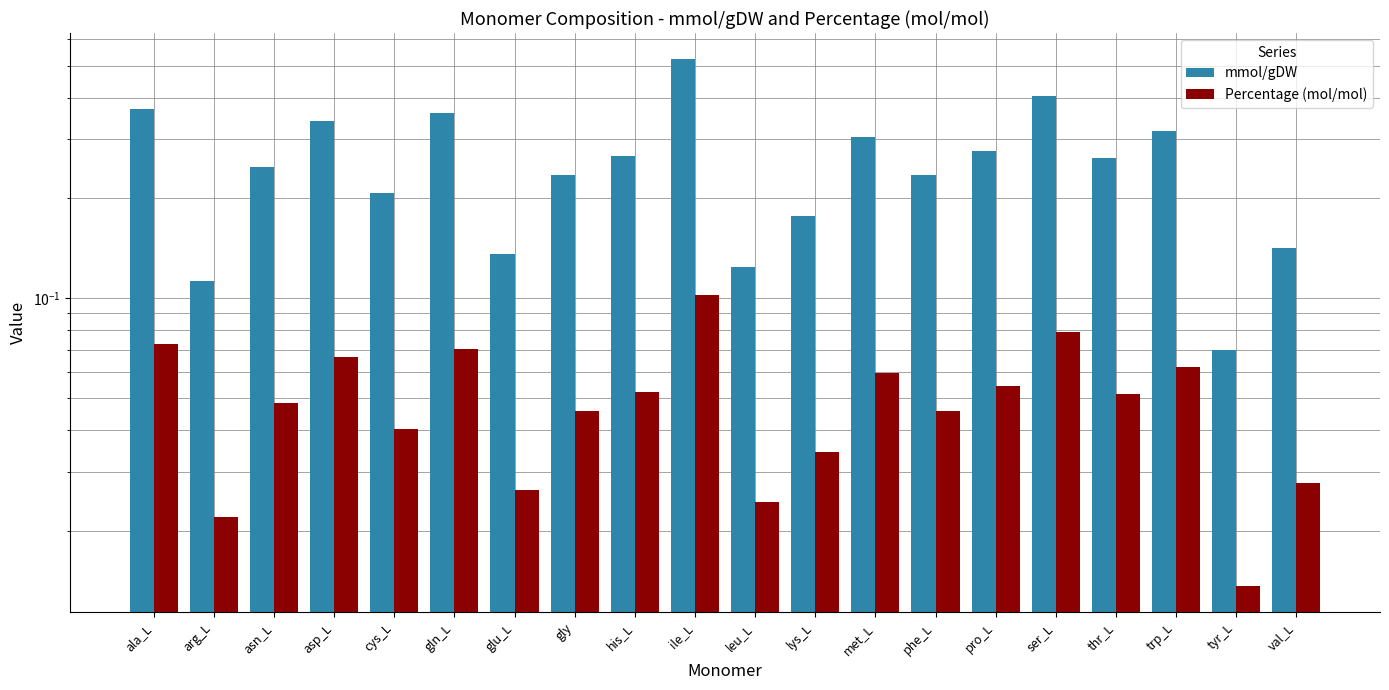

What is the label of the 16th bar from the left?

ser_L